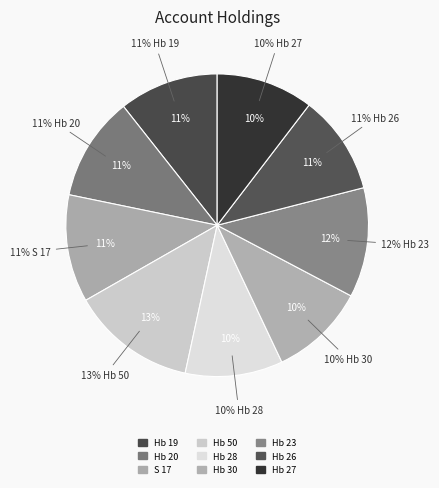

What is the smallest slice in the pie chart?

Hb 30